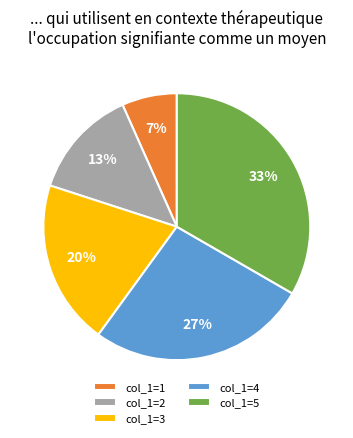

Is there any slice that represents more than half of the pie?

No